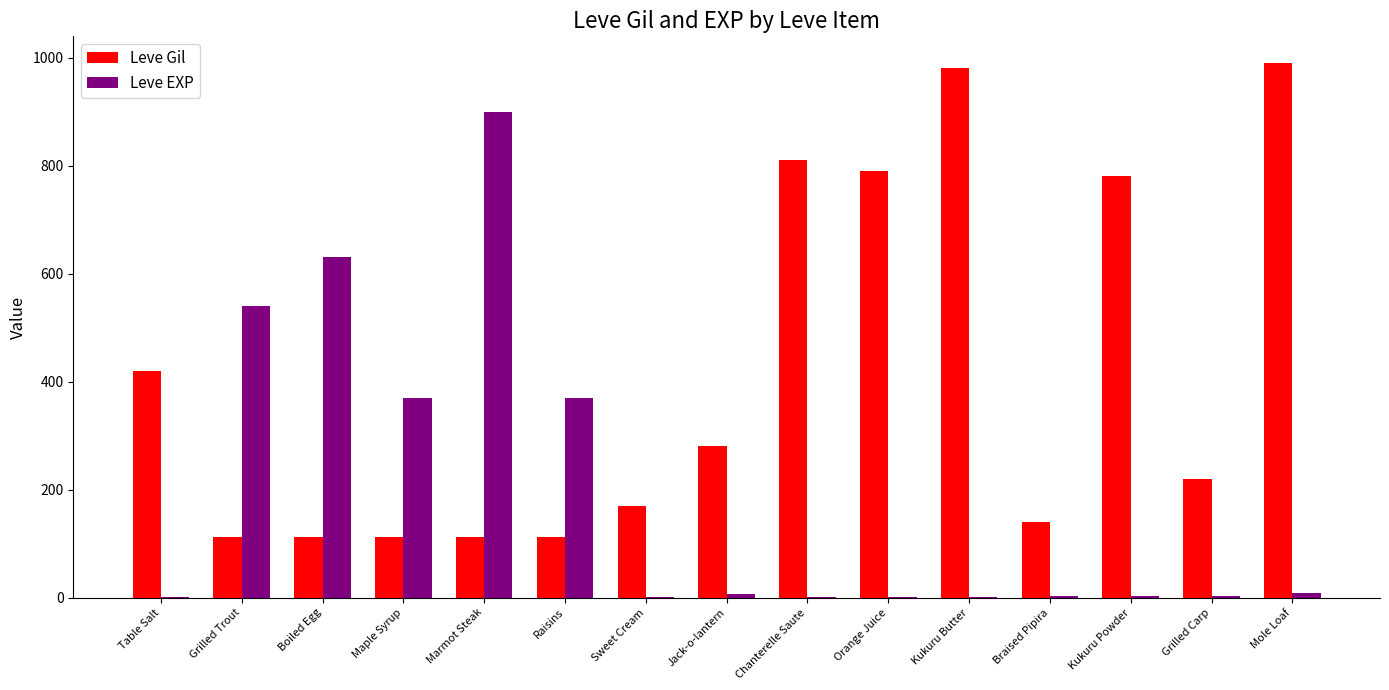

Which series changed the most between Boiled Egg and Sweet Cream?

Leve EXP